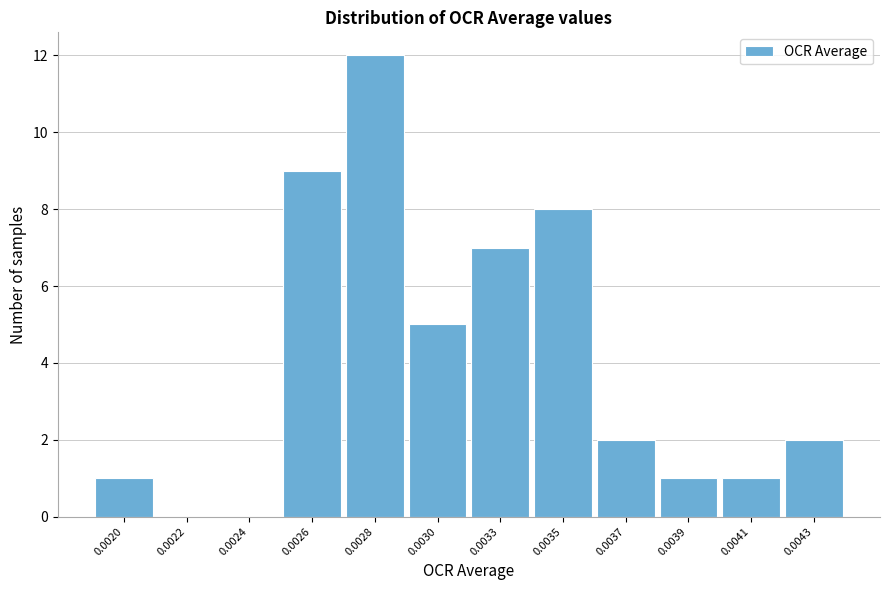

Reading right to left, extract all data points from this chart.

0.0043=2	0.0041=1	0.0039=1	0.0037=2	0.0035=8	0.0033=7	0.0030=5	0.0028=12	0.0026=9	0.0024=0	0.0022=0	0.0020=1